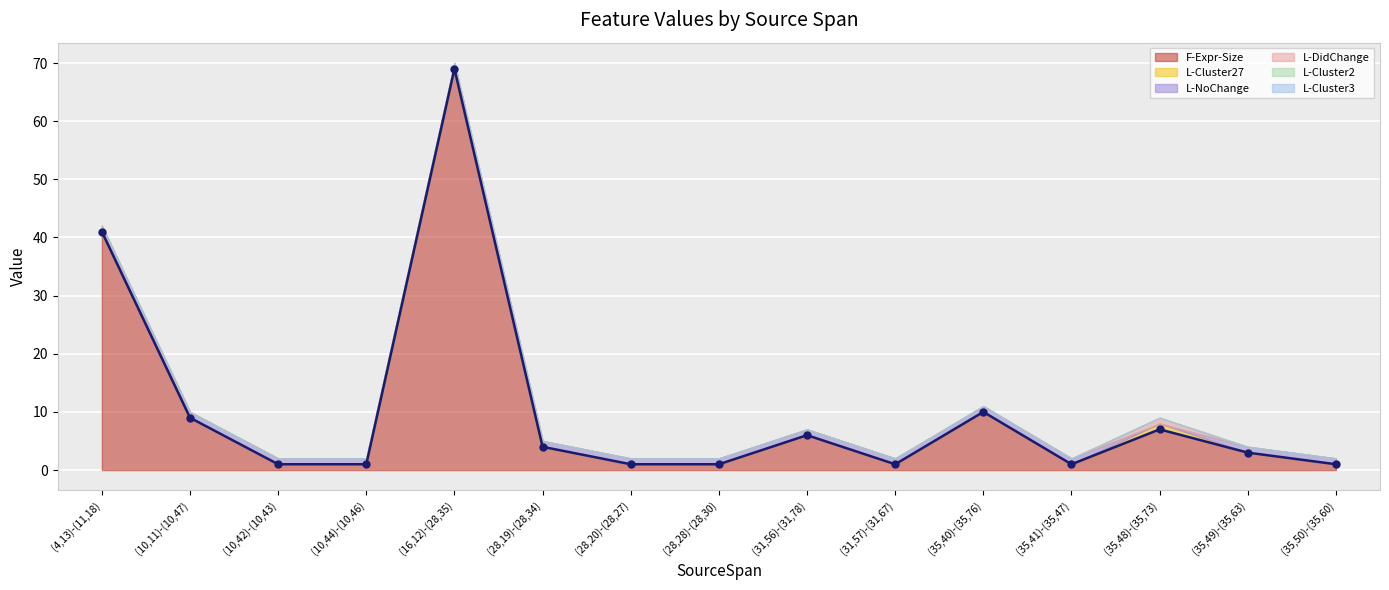

Reading left to right, extract all data points from this chart.

F-Expr-Size: (4,13)-(11,18)=41	(10,11)-(10,47)=9	(10,42)-(10,43)=1	(10,44)-(10,46)=1	(16,12)-(28,35)=69	(28,19)-(28,34)=4	(28,20)-(28,27)=1	(28,28)-(28,30)=1	(31,56)-(31,78)=6	(31,57)-(31,67)=1	(35,40)-(35,76)=10	(35,41)-(35,47)=1	(35,48)-(35,73)=7	(35,49)-(35,63)=3	(35,50)-(35,60)=1
L-Cluster27: (4,13)-(11,18)=0	(10,11)-(10,47)=0	(10,42)-(10,43)=0	(10,44)-(10,46)=0	(16,12)-(28,35)=0	(28,19)-(28,34)=0	(28,20)-(28,27)=0	(28,28)-(28,30)=0	(31,56)-(31,78)=0	(31,57)-(31,67)=0	(35,40)-(35,76)=0	(35,41)-(35,47)=0	(35,48)-(35,73)=1	(35,49)-(35,63)=0	(35,50)-(35,60)=0
L-NoChange: (4,13)-(11,18)=1	(10,11)-(10,47)=1	(10,42)-(10,43)=1	(10,44)-(10,46)=1	(16,12)-(28,35)=1	(28,19)-(28,34)=1	(28,20)-(28,27)=1	(28,28)-(28,30)=1	(31,56)-(31,78)=1	(31,57)-(31,67)=1	(35,40)-(35,76)=1	(35,41)-(35,47)=1	(35,48)-(35,73)=0	(35,49)-(35,63)=1	(35,50)-(35,60)=1
L-DidChange: (4,13)-(11,18)=0	(10,11)-(10,47)=0	(10,42)-(10,43)=0	(10,44)-(10,46)=0	(16,12)-(28,35)=0	(28,19)-(28,34)=0	(28,20)-(28,27)=0	(28,28)-(28,30)=0	(31,56)-(31,78)=0	(31,57)-(31,67)=0	(35,40)-(35,76)=0	(35,41)-(35,47)=0	(35,48)-(35,73)=1	(35,49)-(35,63)=0	(35,50)-(35,60)=0
L-Cluster2: (4,13)-(11,18)=0	(10,11)-(10,47)=0	(10,42)-(10,43)=0	(10,44)-(10,46)=0	(16,12)-(28,35)=0	(28,19)-(28,34)=0	(28,20)-(28,27)=0	(28,28)-(28,30)=0	(31,56)-(31,78)=0	(31,57)-(31,67)=0	(35,40)-(35,76)=0	(35,41)-(35,47)=0	(35,48)-(35,73)=0	(35,49)-(35,63)=0	(35,50)-(35,60)=0
L-Cluster3: (4,13)-(11,18)=0	(10,11)-(10,47)=0	(10,42)-(10,43)=0	(10,44)-(10,46)=0	(16,12)-(28,35)=0	(28,19)-(28,34)=0	(28,20)-(28,27)=0	(28,28)-(28,30)=0	(31,56)-(31,78)=0	(31,57)-(31,67)=0	(35,40)-(35,76)=0	(35,41)-(35,47)=0	(35,48)-(35,73)=0	(35,49)-(35,63)=0	(35,50)-(35,60)=0